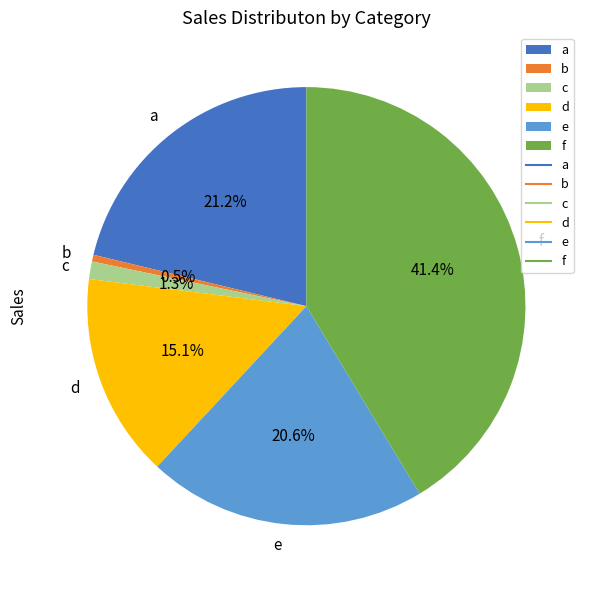

Does b represent more than half of the total?

No